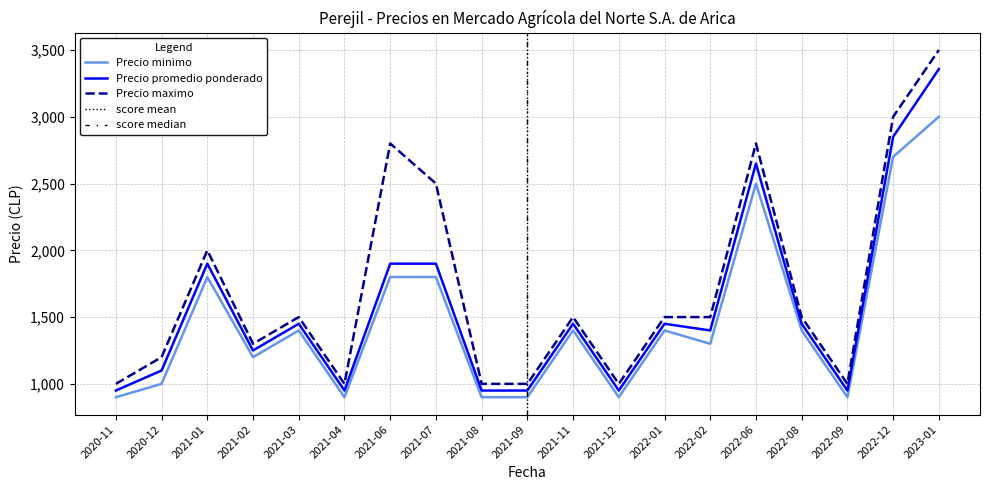

List the labels in order of Precio promedio ponderado value, smallest first.

2020-11, 2021-04, 2021-08, 2021-09, 2021-12, 2022-09, 2020-12, 2021-02, 2022-02, 2021-03, 2021-11, 2022-01, 2022-08, 2021-01, 2021-06, 2021-07, 2022-06, 2022-12, 2023-01